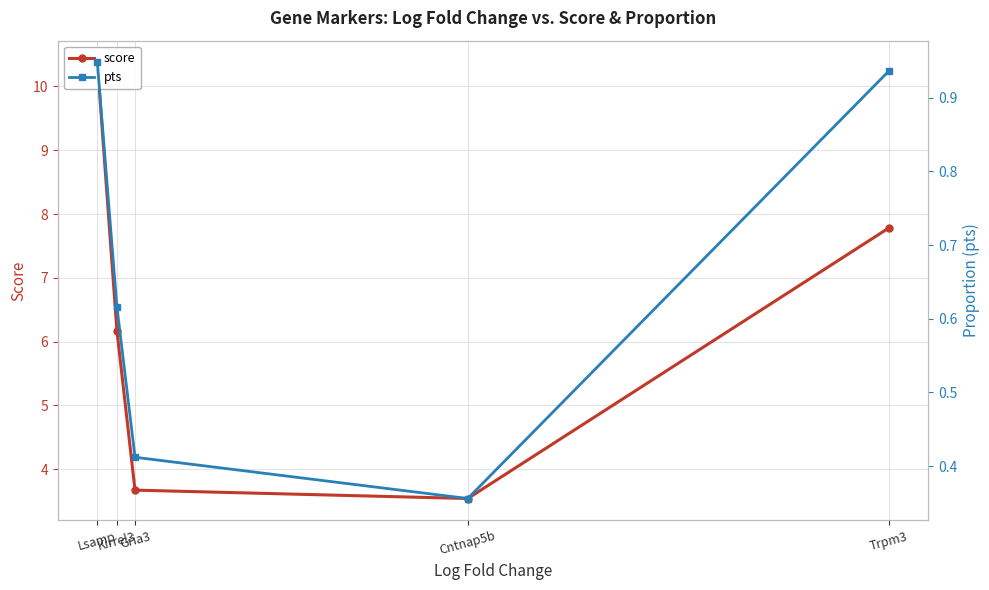

What is the approximate value of score at Gria3?

3.7